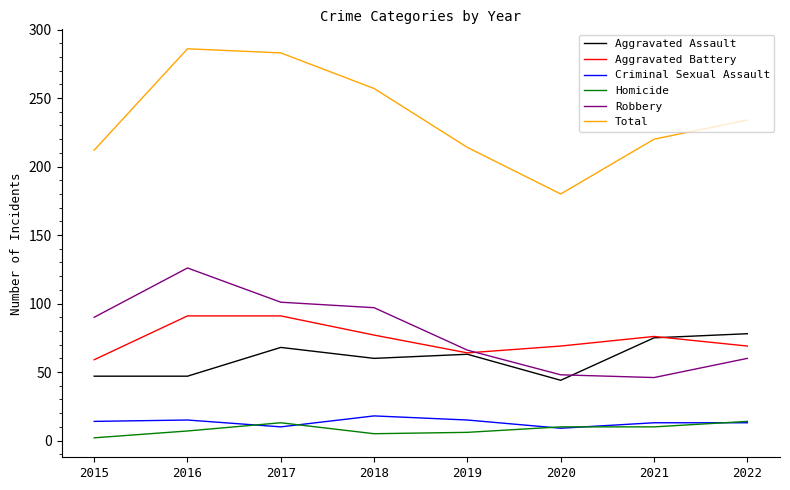

Is it true that Aggravated Assault equals 78 at 2022?

True